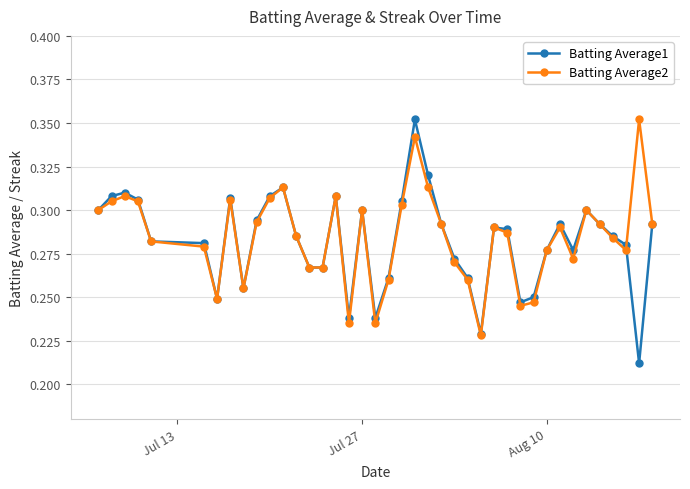

How many Batting Average2 values are between 0 and 1?

40